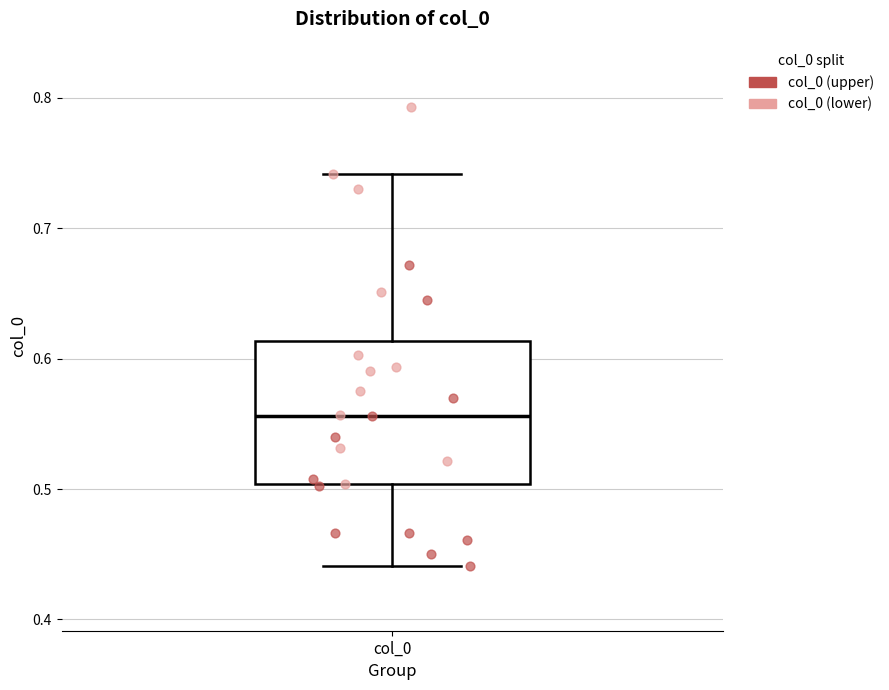

Read this box plot against the y-axis: the position of the median line, the range covered by the box, and the ends of both whiskers. The values are not printed on the chart, so give them approximately, as read against the axis.

median 0.56, box 0.50 to 0.61, whiskers 0.44 to 0.74